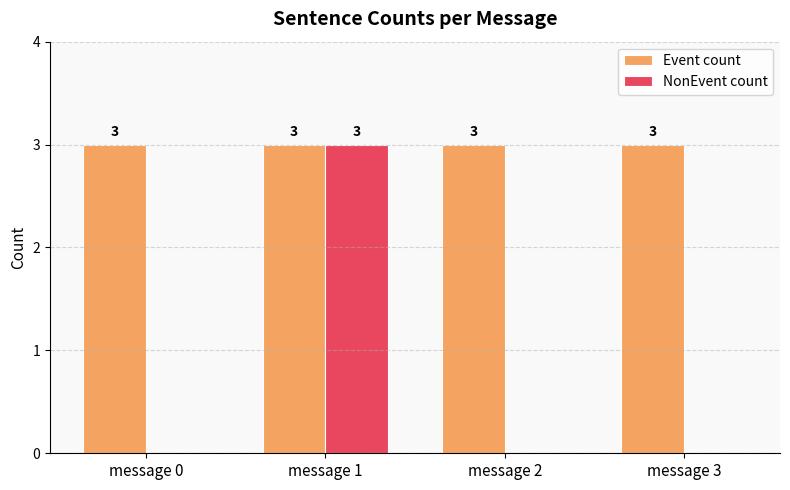

What value does the Event count series have at message 0?

3